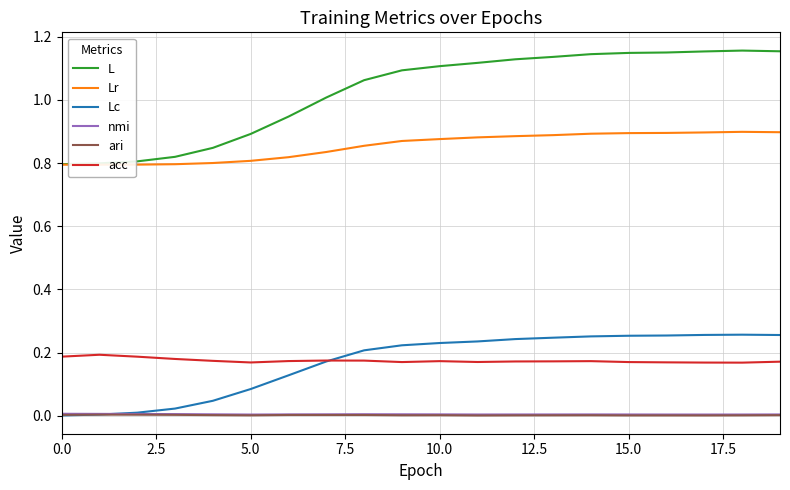

The value of ari at 12 is 0.0. True or false?

False